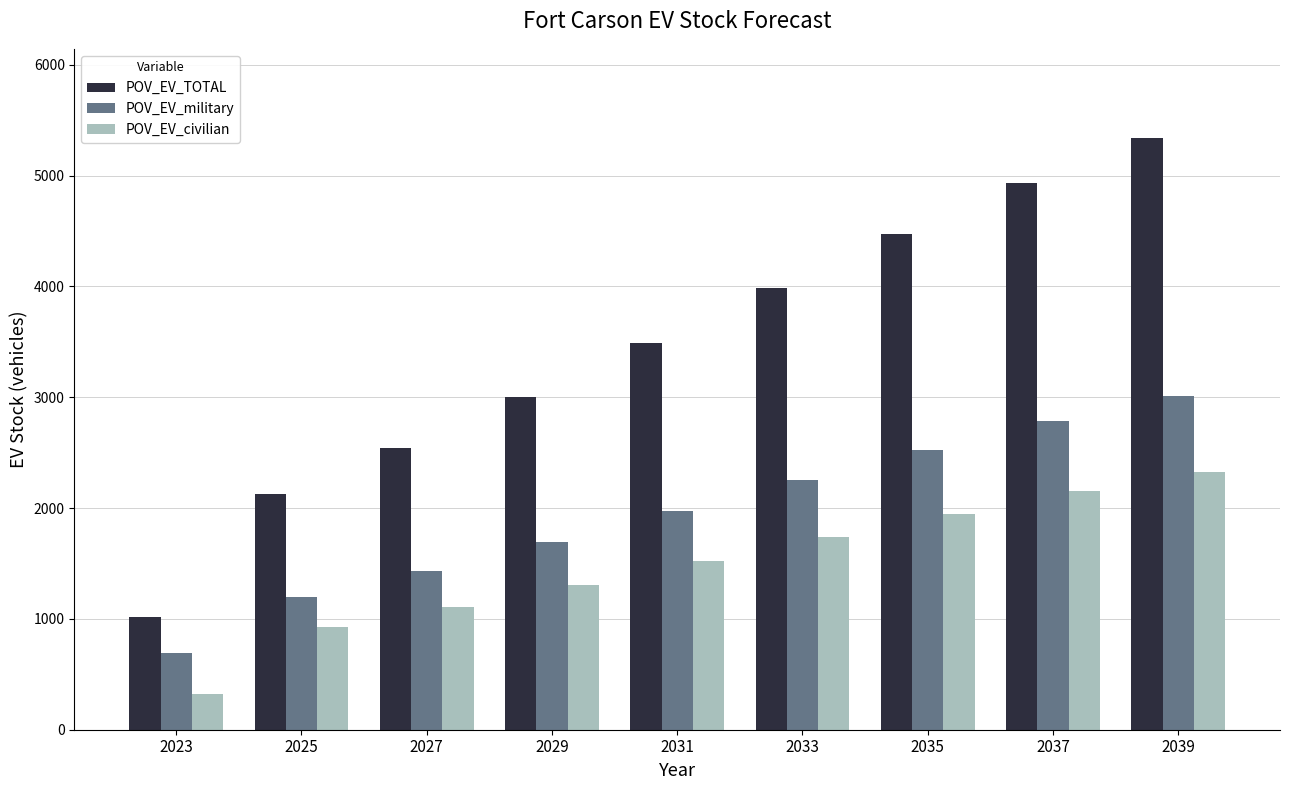

At which label does POV_EV_military reach its minimum?

2023